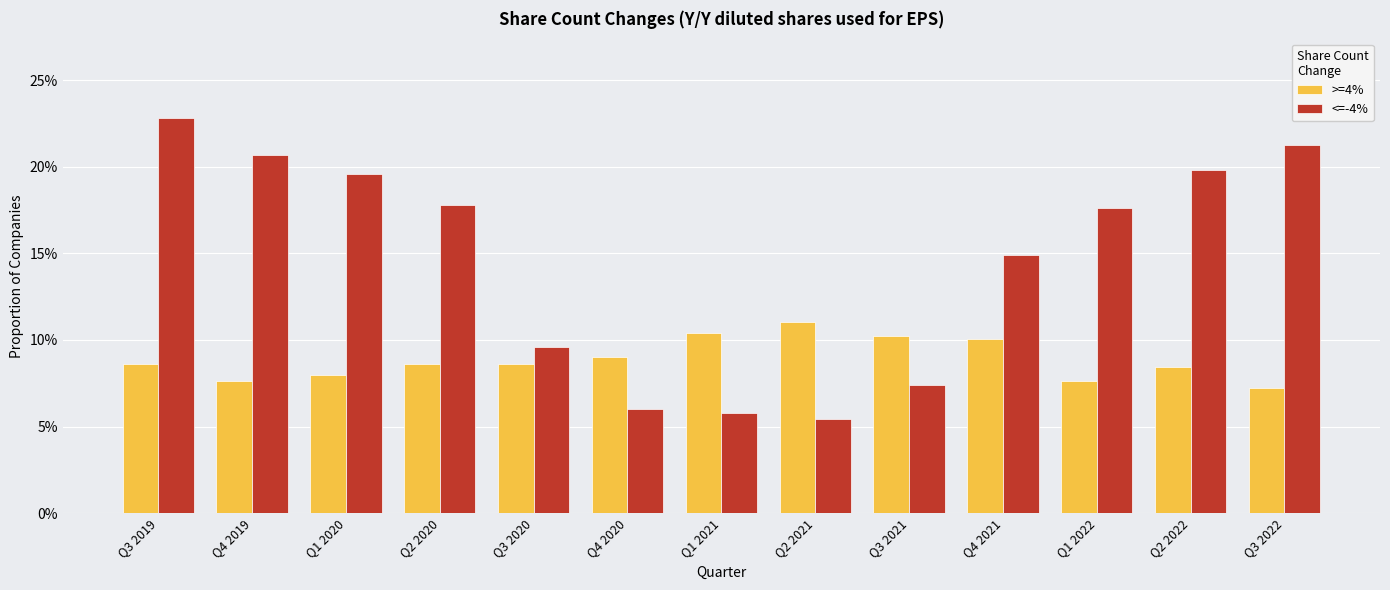

What is the label of the 3rd bar from the left?

Q1 2020